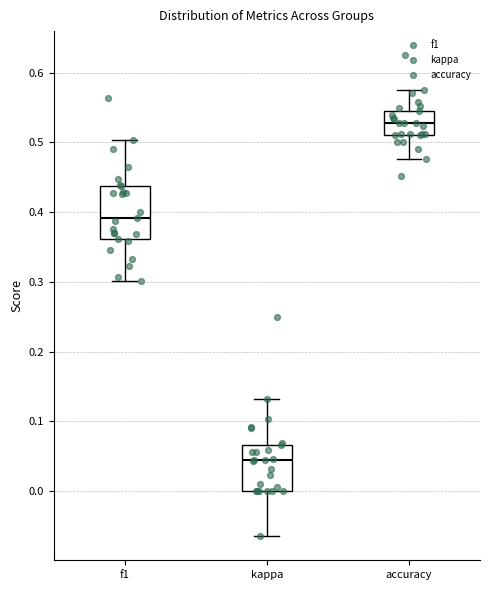

Where is the lower edge of the box for f1 on the y-axis? The values are not printed on the chart, so give them approximately, as read against the axis.

0.36